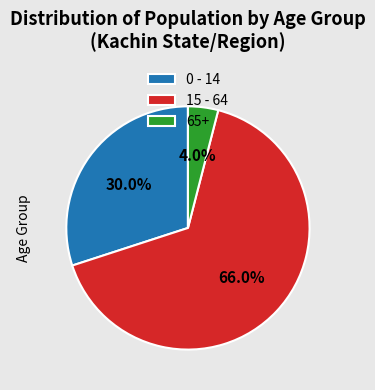

How many slices are in this pie chart?

3